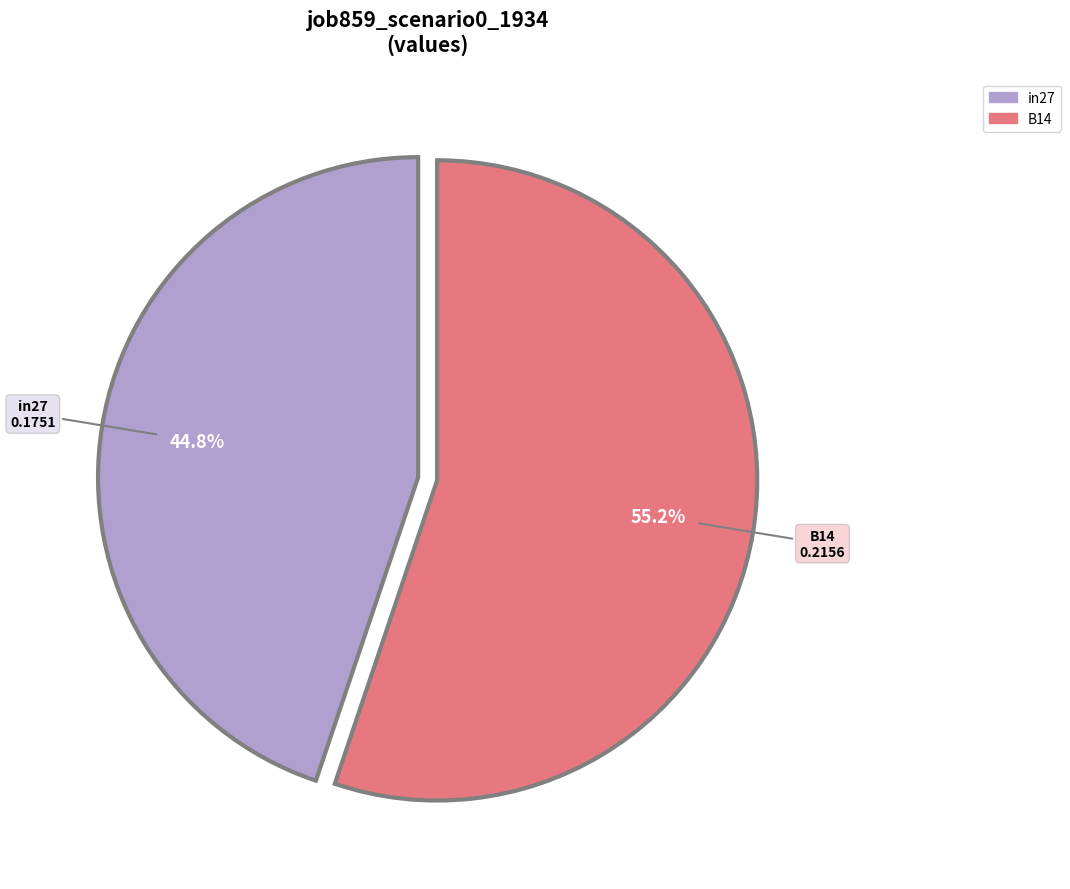

Does any single category account for the majority?

Yes